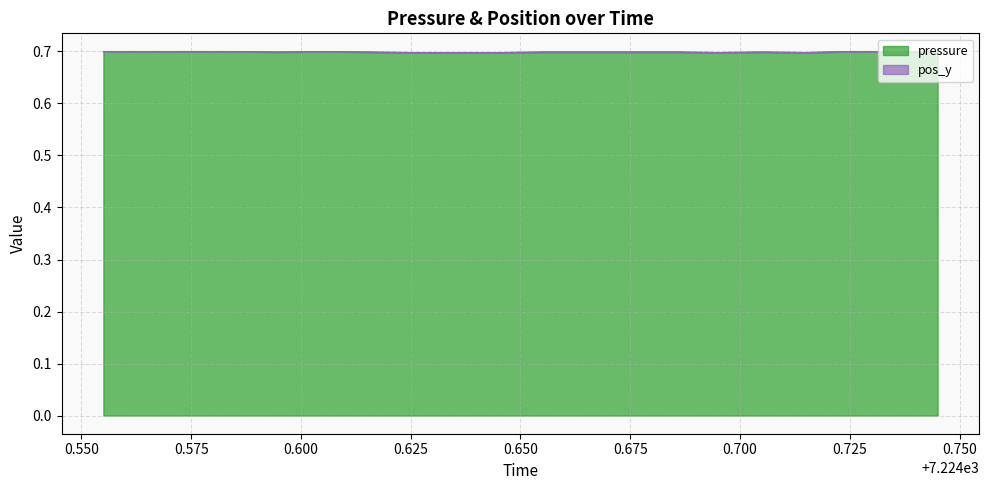

At which category does the chart reach its peak across all series?

7224.555